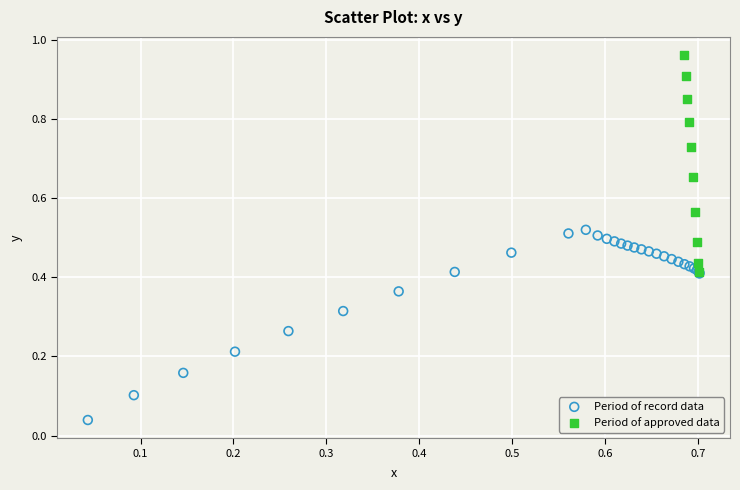

What are all the series names shown in the legend?

Period of record data, Period of approved data